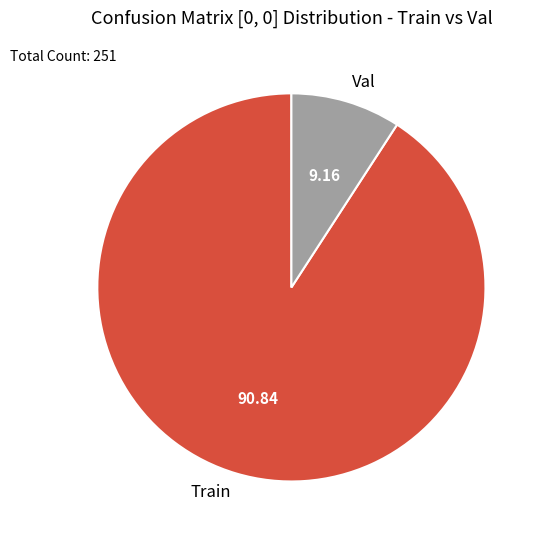

How many slices are in this pie chart?

2